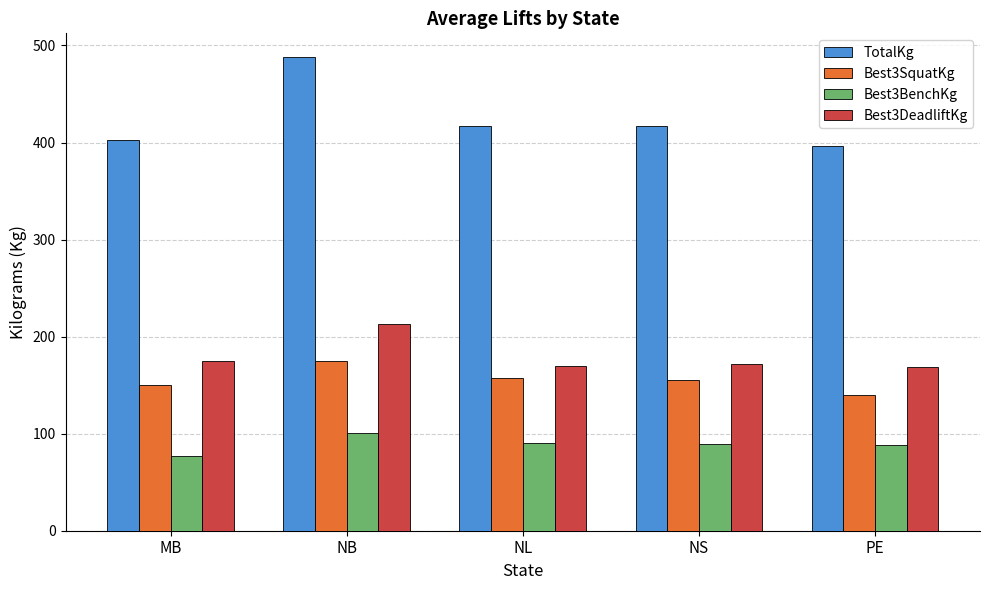

Read the Best3BenchKg value at NL.

90.0